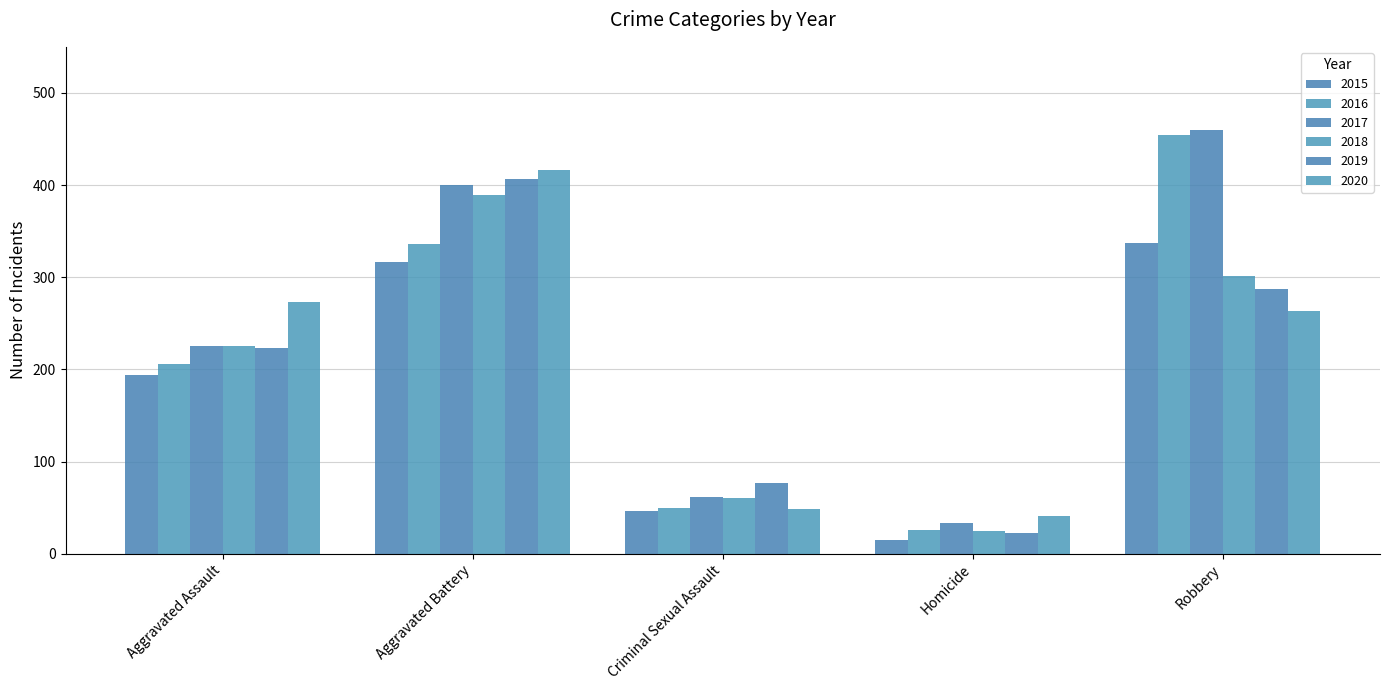

What position from the right is Aggravated Assault?

5